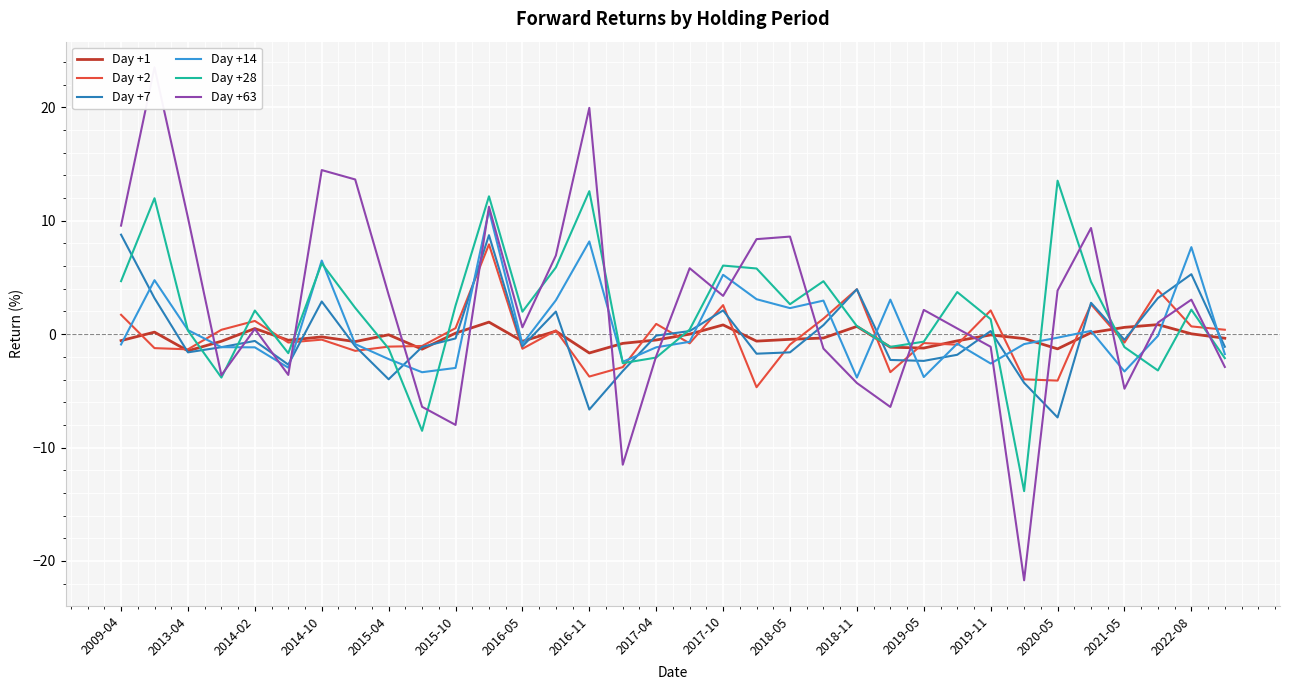

Is the value of Day +14 at 2016-05 greater than the value of Day +7 at 2019-05?

Yes